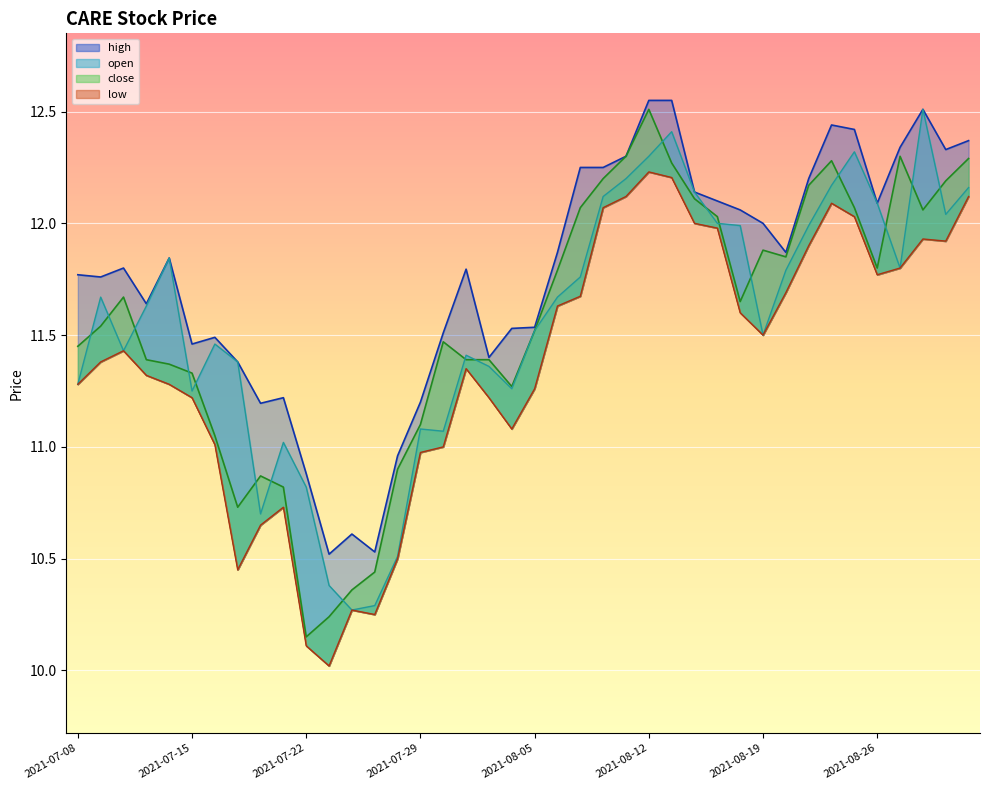

What is the label of the 24th point from the left?

2021-08-10